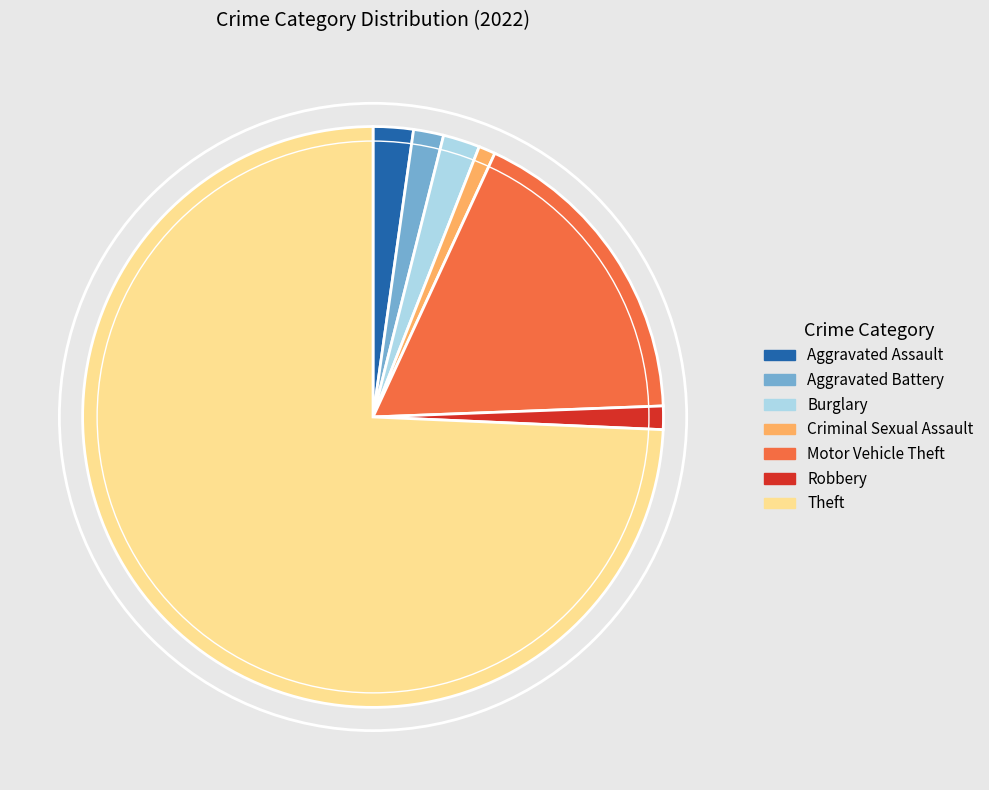

Approximately how many times larger is the value at Aggravated Battery compared to Motor Vehicle Theft?

0.1